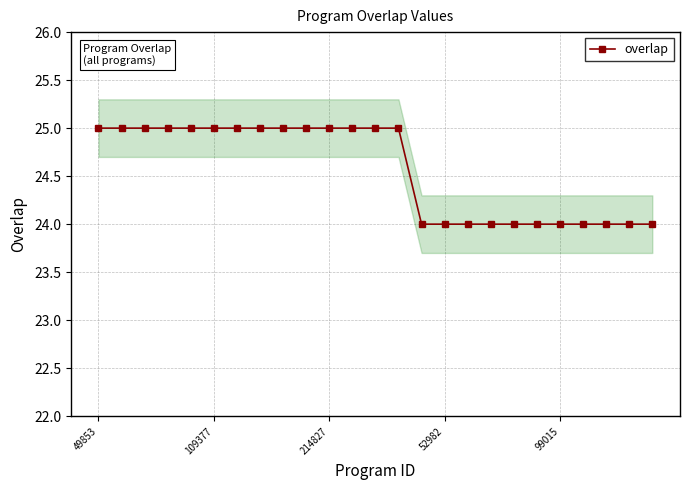

What is the difference between the second highest and second lowest values?

1